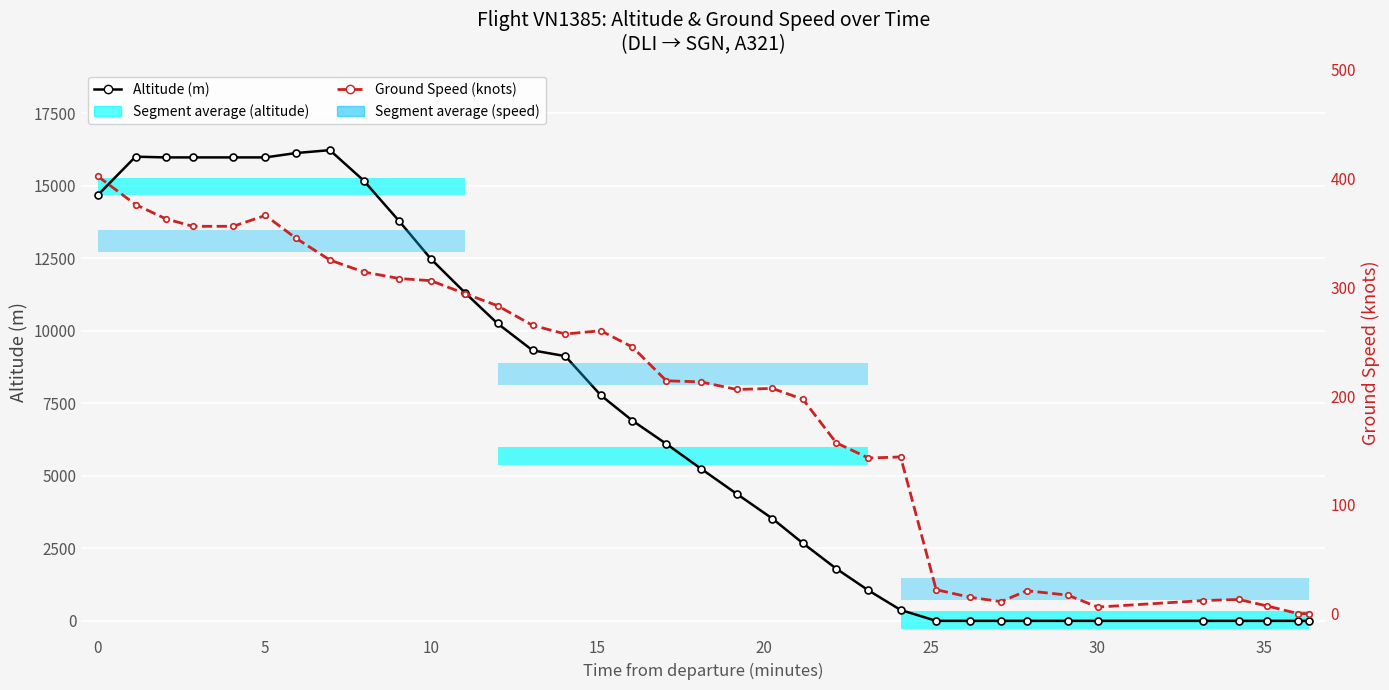

True or false: Altitude (m) has more than 0 interior local peaks.

True